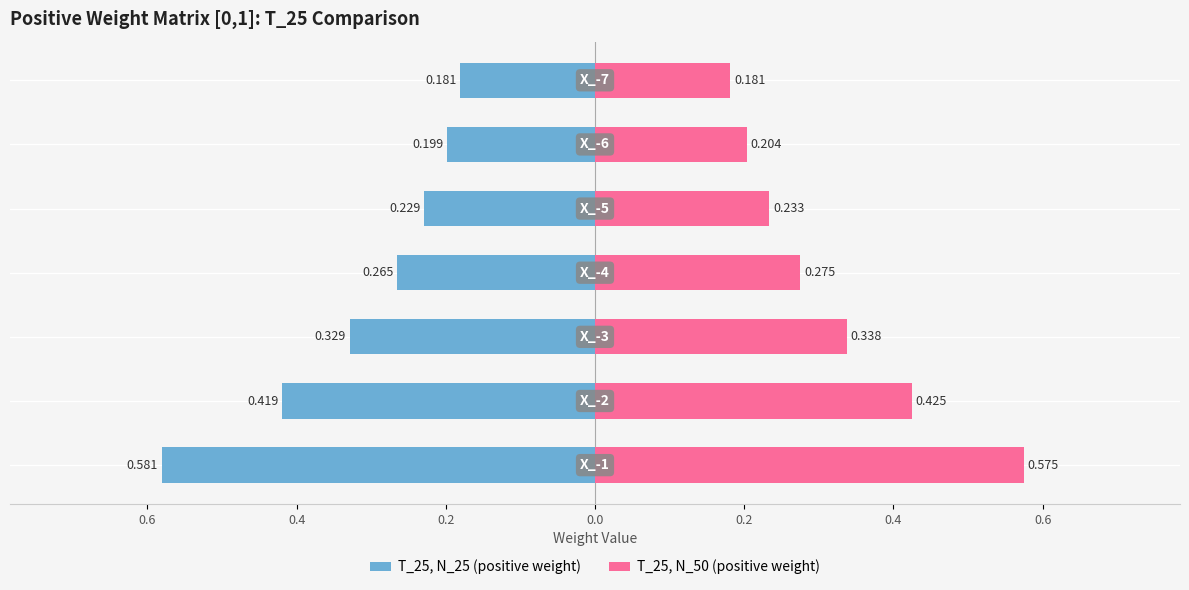

How many groups of bars are there?

7